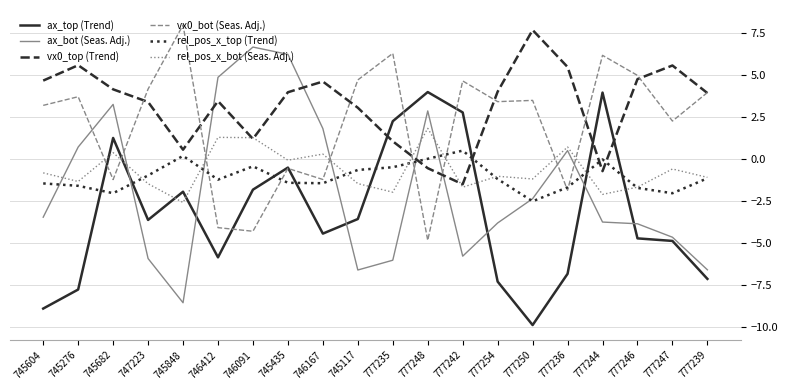

After their last crossing, which series has the higher values: ax_top (Trend) or rel_pos_x_top (Trend)?

rel_pos_x_top (Trend)